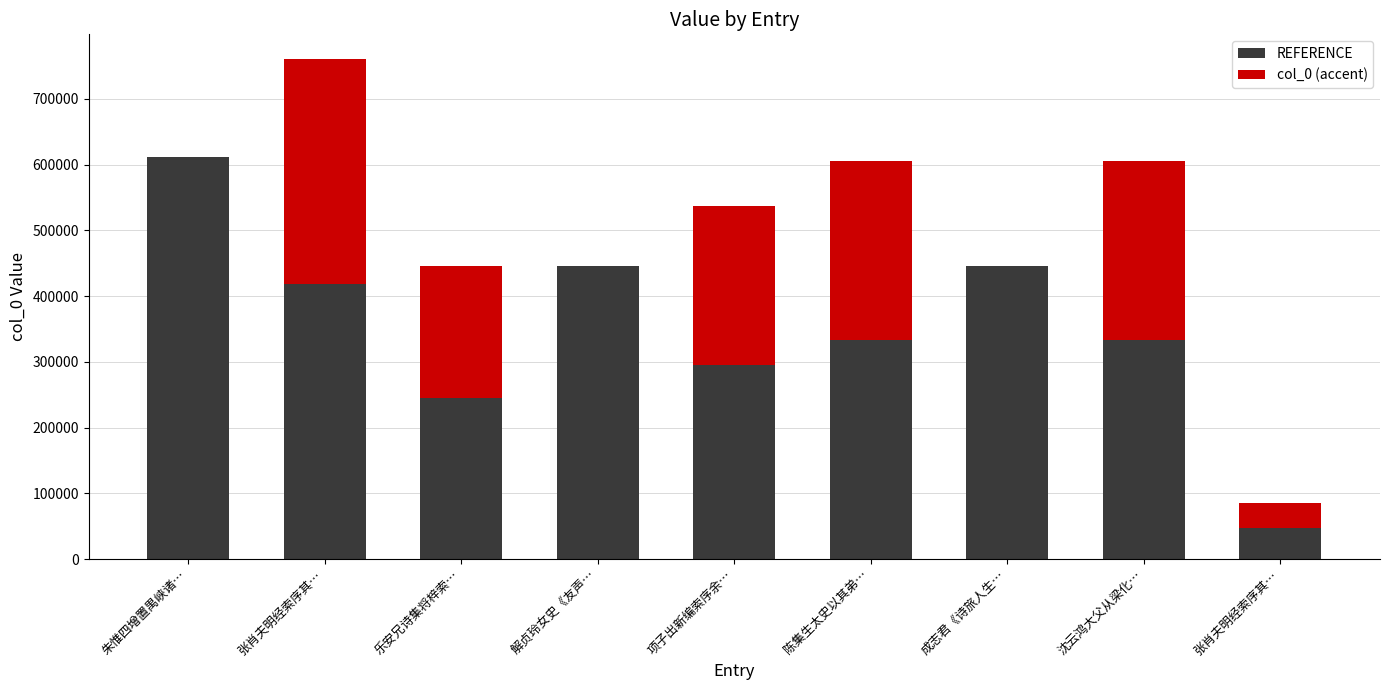

Does the chart contain stacked bars?

Yes